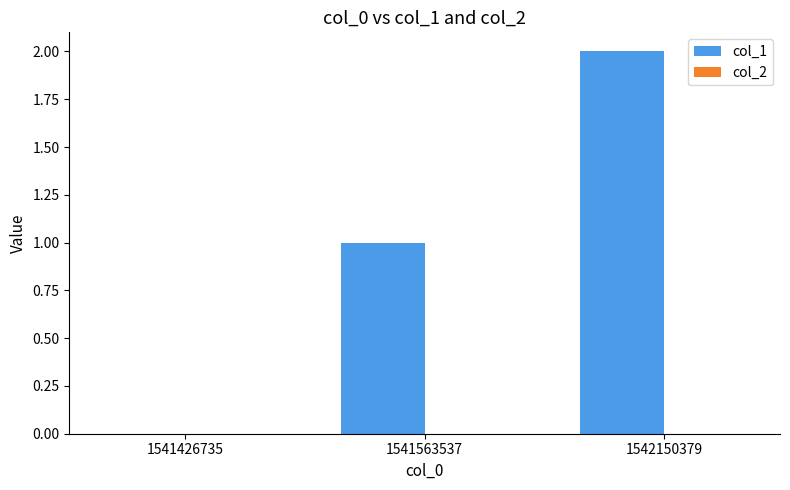

The chart shows a value of 2 at 1542150379. True or false?

True